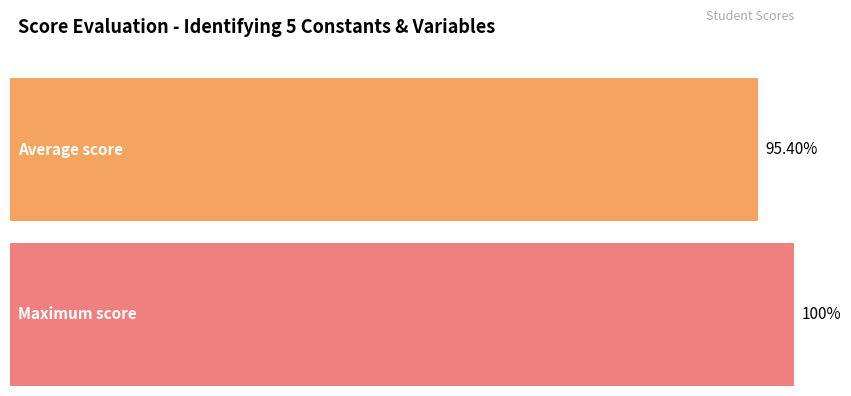

Is it true that the value at Quintero Solano is 3?

False